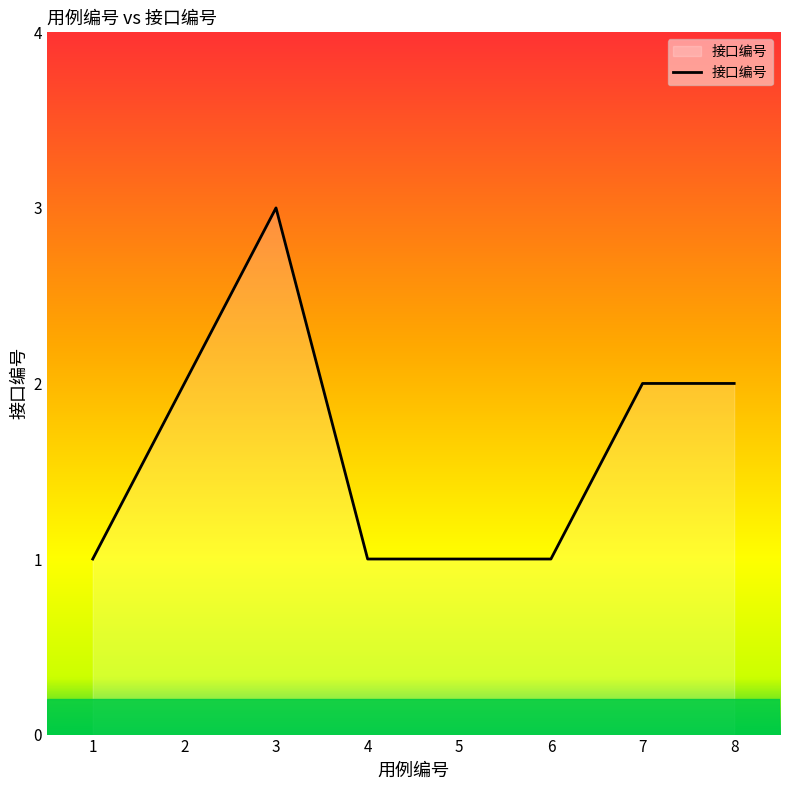

What is the maximum value shown in the chart?

3